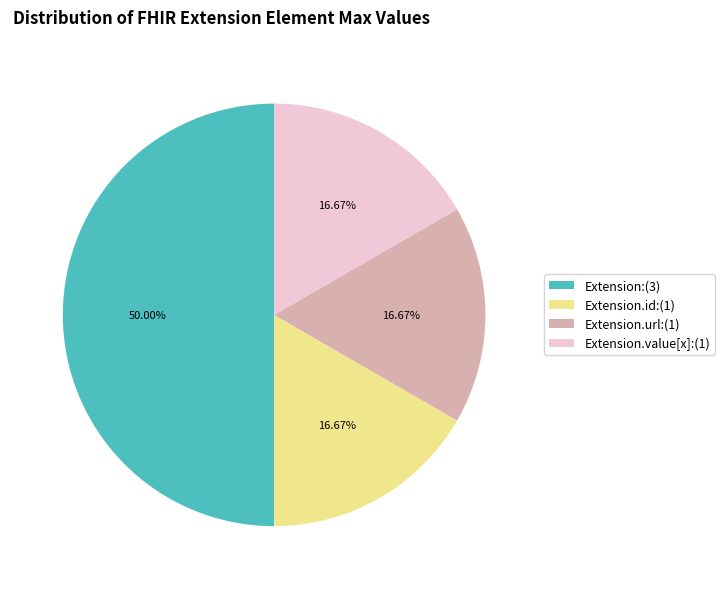

How many slices are in this pie chart?

4